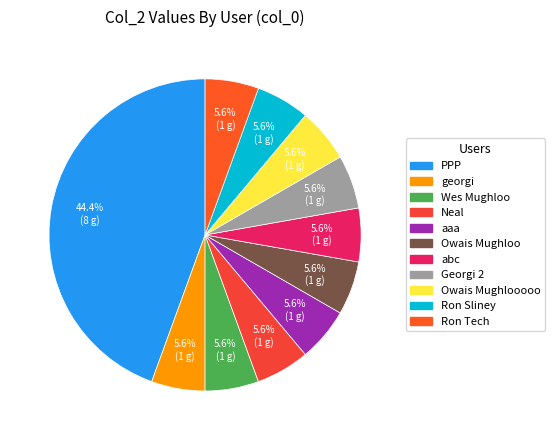

Count the number of slices in the pie.

11